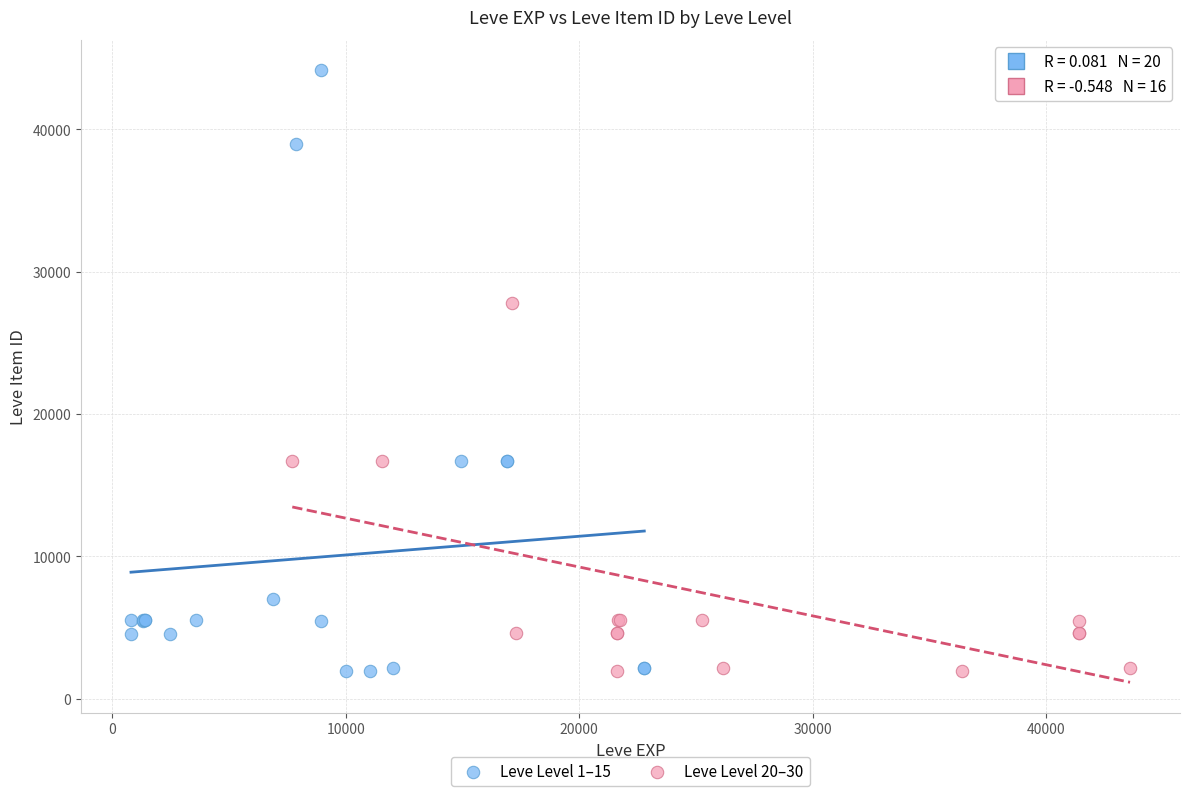

Which series has the largest Y range (max minus min)?

Leve Level 1–15